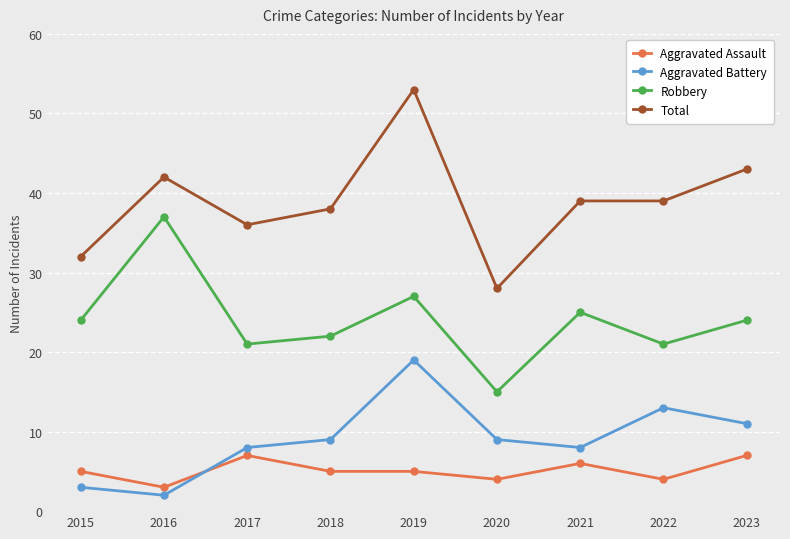

What is the minimum value for Robbery?

15